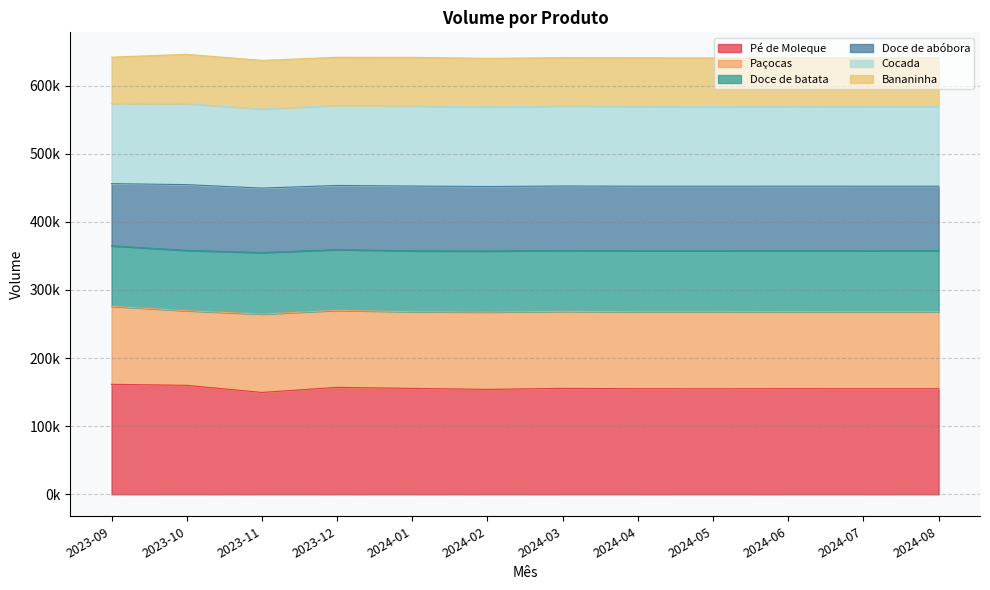

True or false: Doce de batata and Cocada intersect in this chart.

False